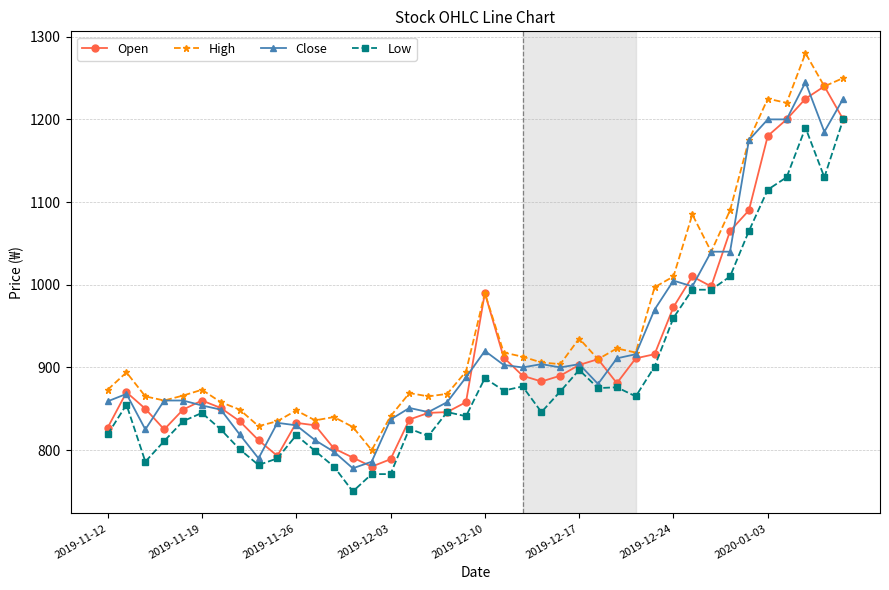

What is the maximum value shown in the chart?

1280